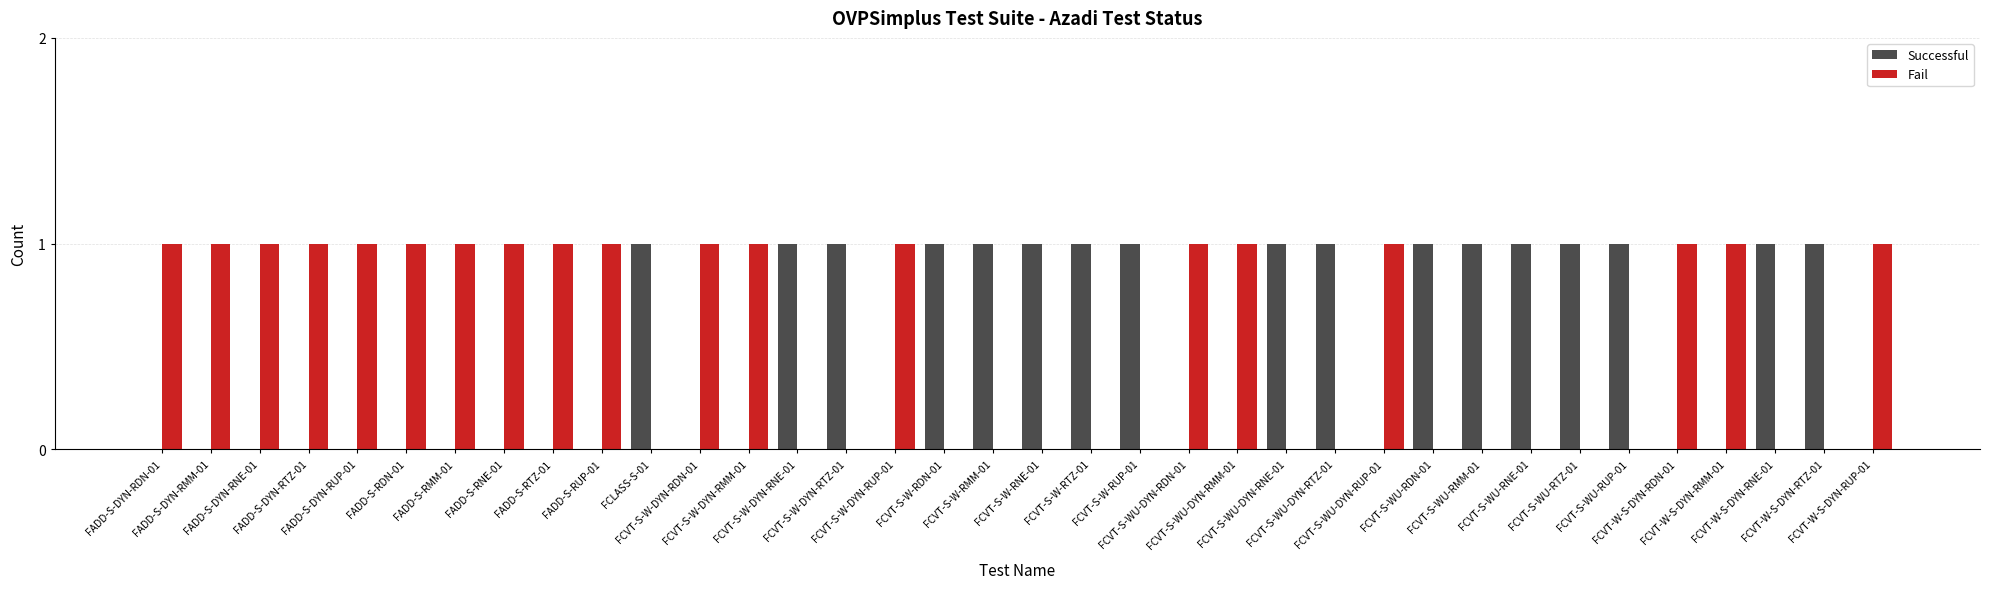

What is the sum of all Fail values?

19